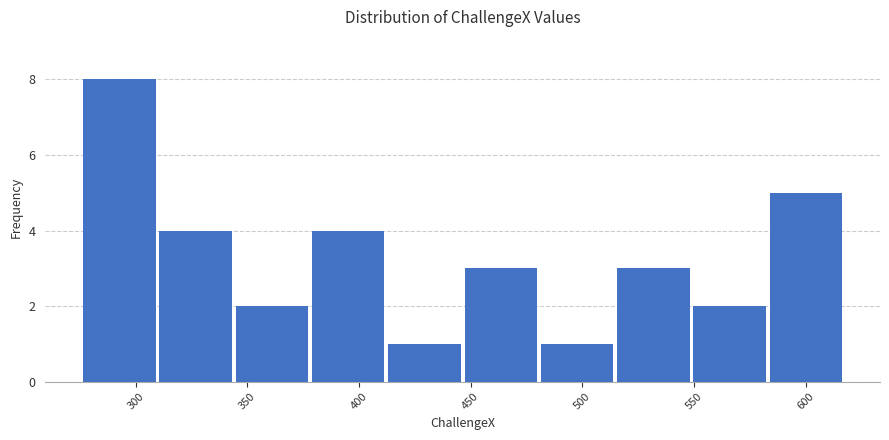

Reading left to right, list every bar in this chart as the range it spans on the x-axis followed by its height. Neither the bar edges nor the heights are printed on the chart, so give them approximately, as read against the axes.

275 to 310: 8
310 to 345: 4
345 to 380: 2
380 to 410: 4
410 to 445: 1
445 to 480: 3
480 to 515: 1
515 to 550: 3
550 to 585: 2
585 to 615: 5